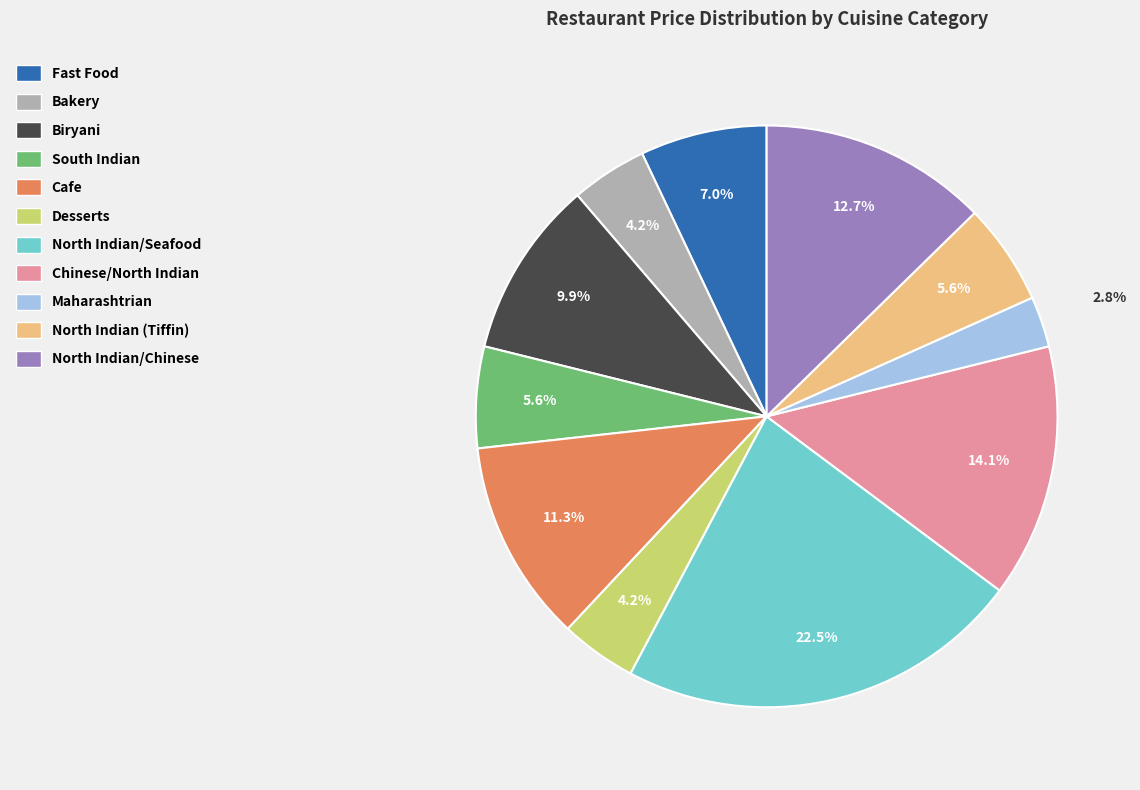

Is there any slice that represents more than half of the pie?

No